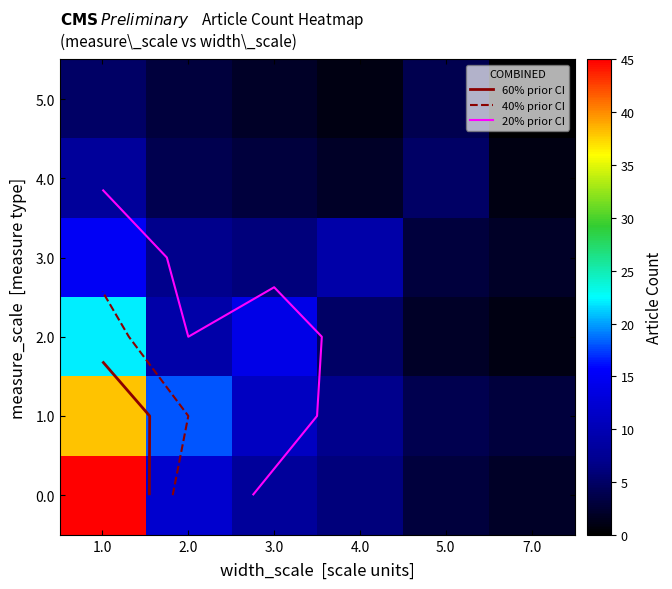

What is the maximum value for 5.0?

5